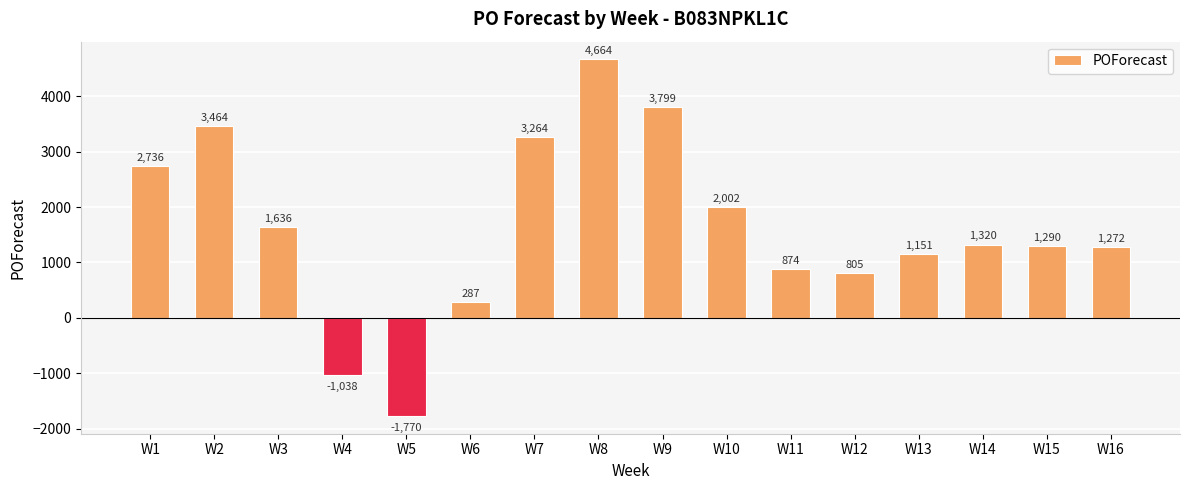

Are the bars horizontal?

No